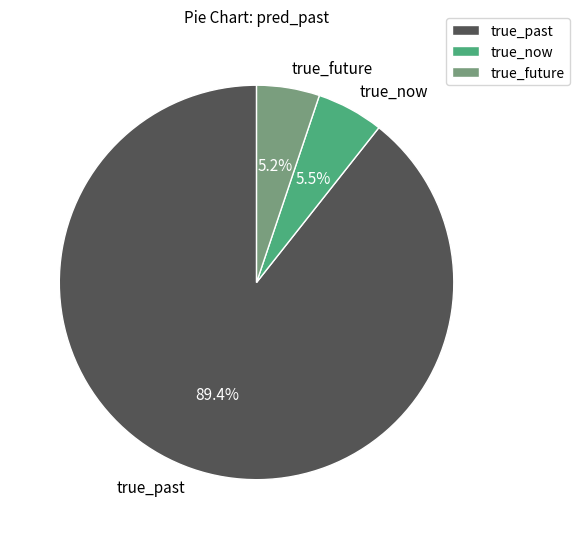

Is it true that true_past is 89% of the pie?

True